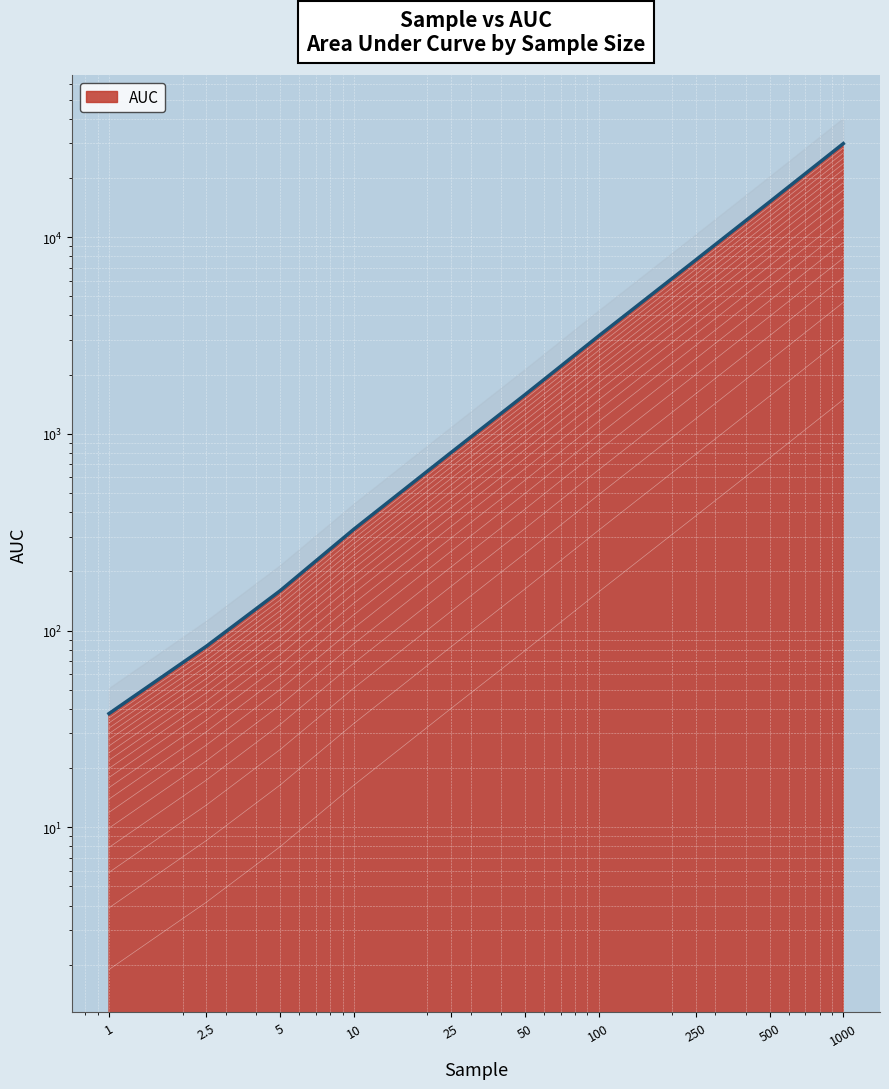

List the labels in order of value, smallest first.

1, 2.5, 5, 10, 25, 50, 100, 250, 500, 1000